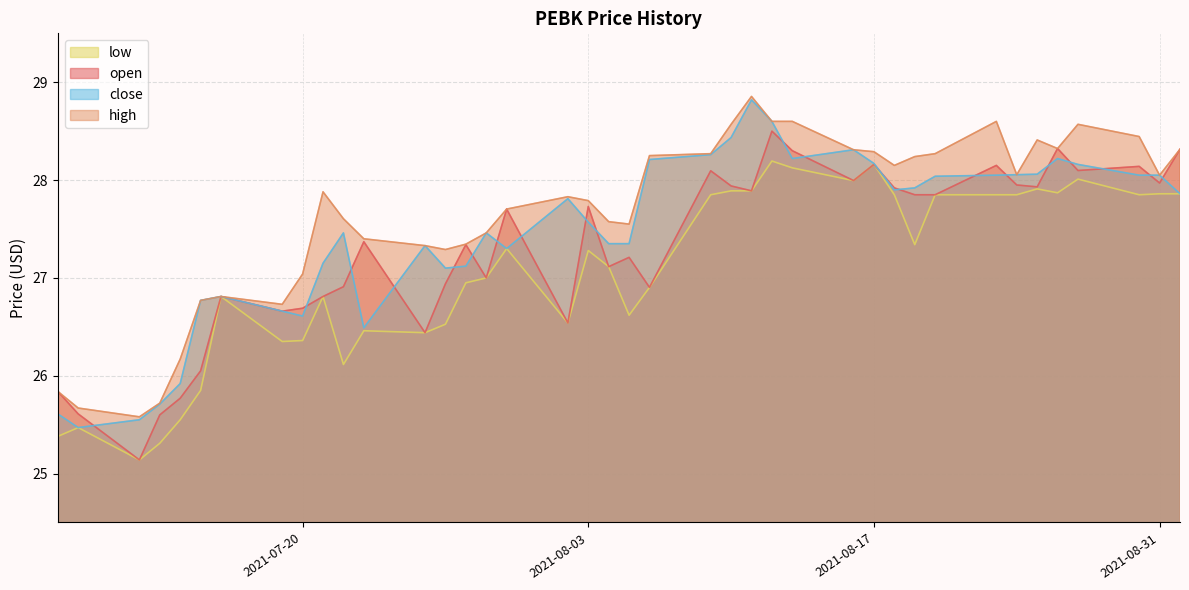

What are all the series names shown in the legend?

low, open, close, high